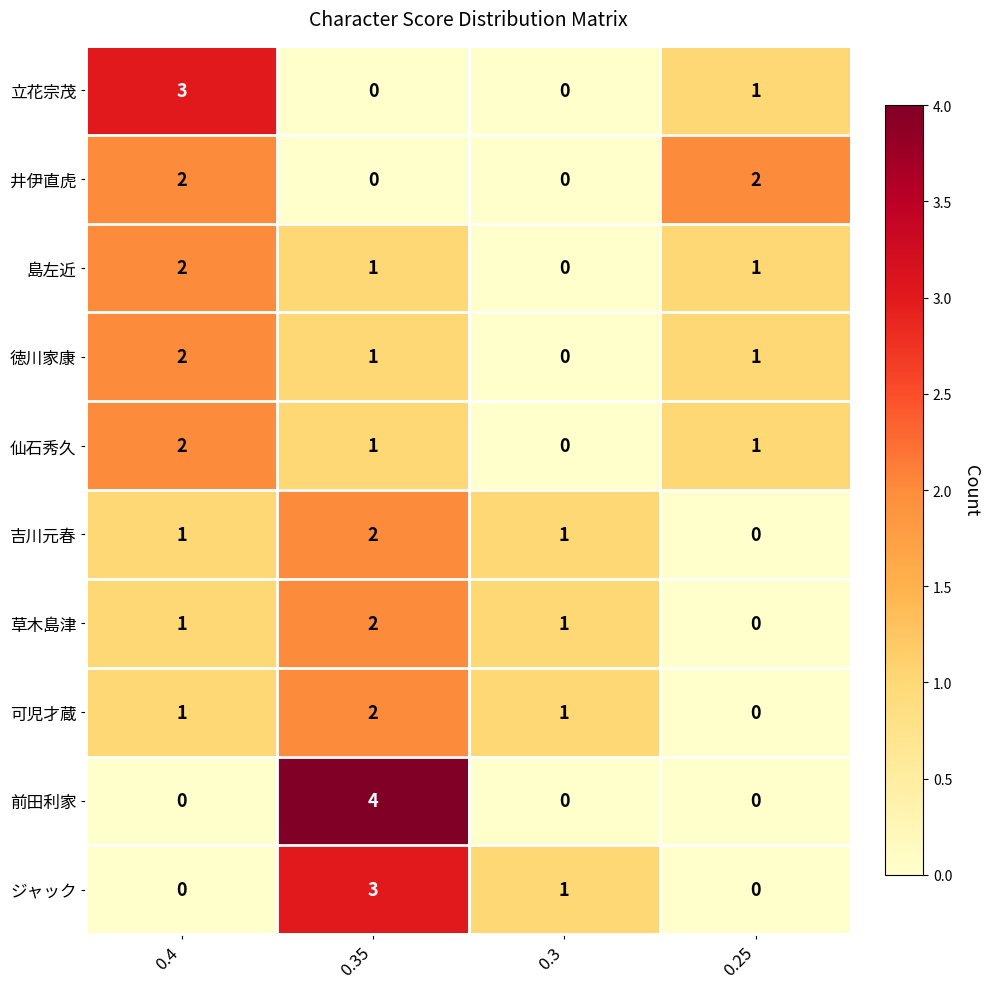

Which series has the widest spread of values?

前田利家